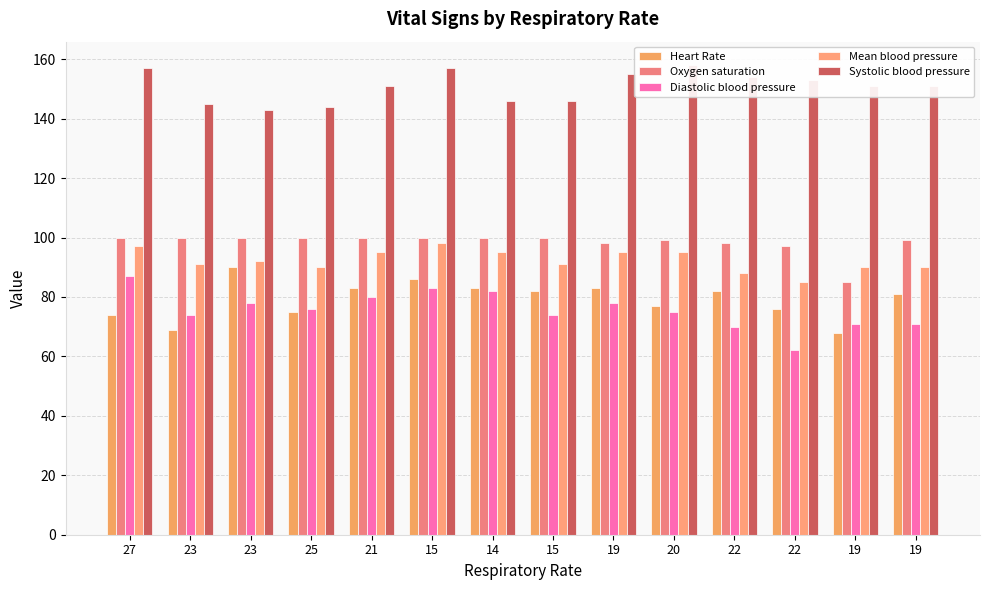

What is the label of the 3rd bar from the right?

22